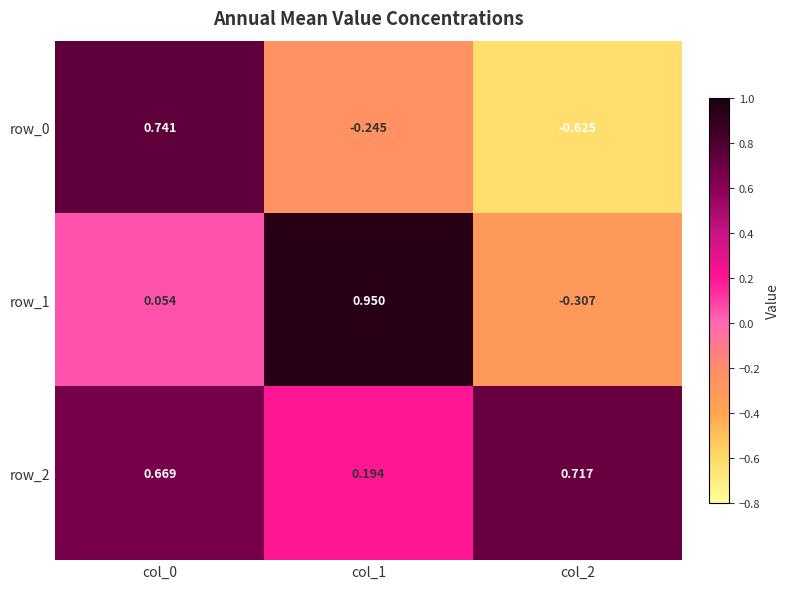

At col_1, list the series in order from largest to smallest.

row_1, row_2, row_0